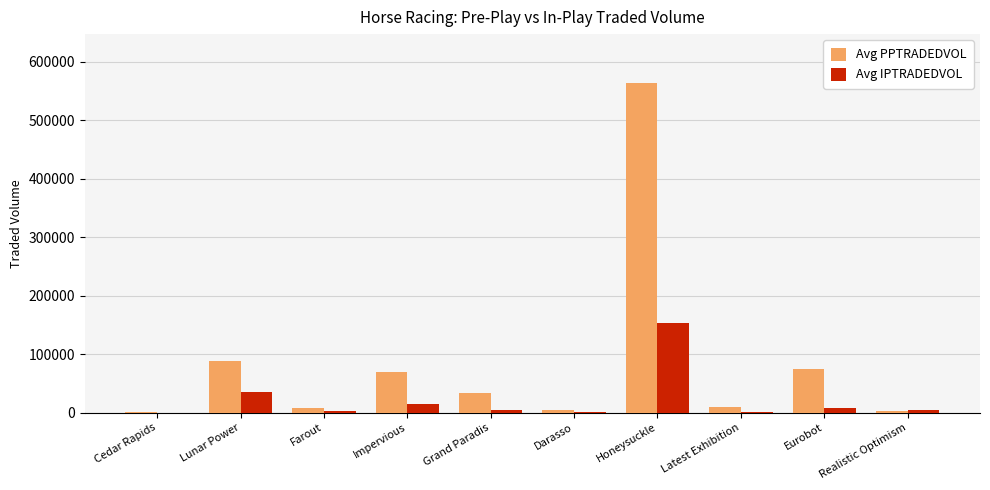

True or false: Avg PPTRADEDVOL has a value of 32858.6 at Grand Paradis.

True